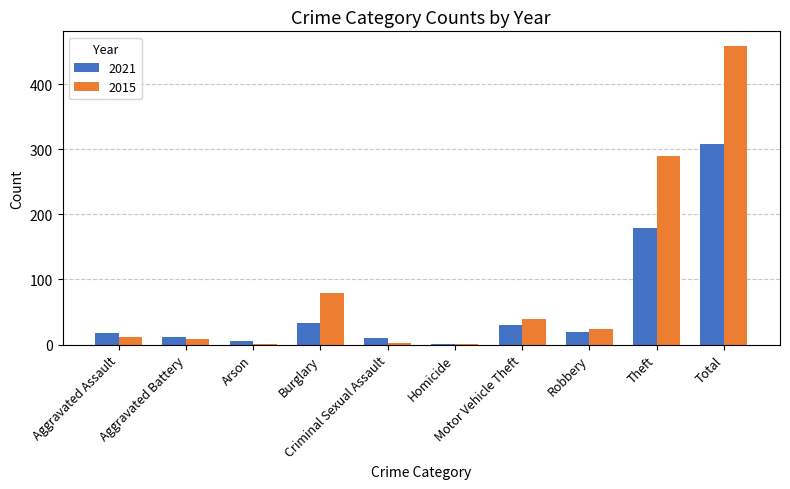

Which series has the largest total across all categories?

2015